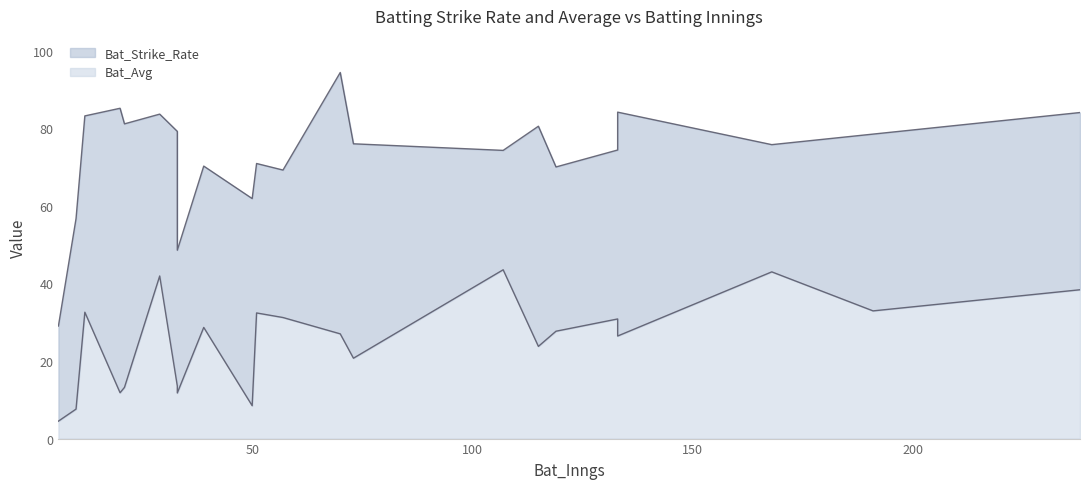

How many lines are shown in the chart?

2